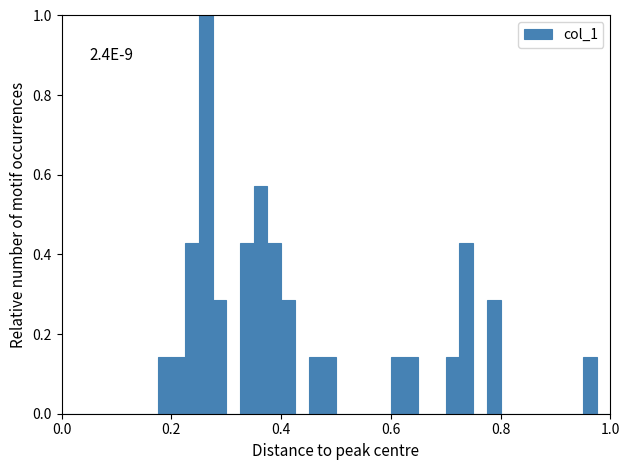

Read against the x-axis, roughly where is the centre of the tallest bar?

0.26